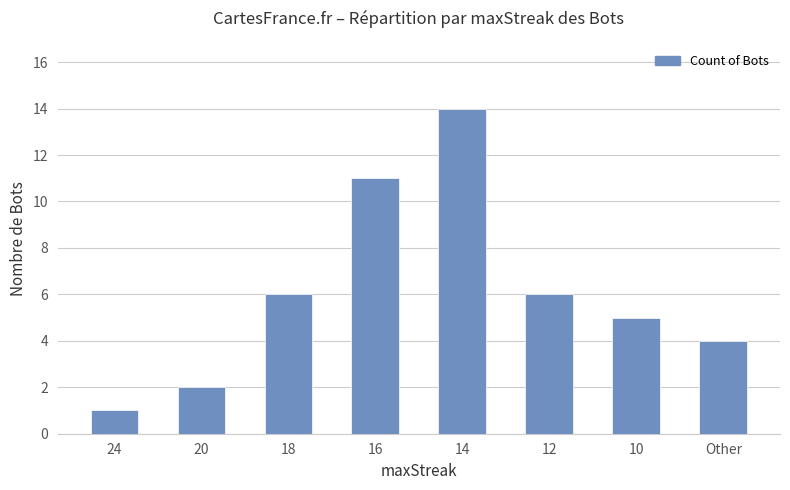

What position from the right is 10?

2